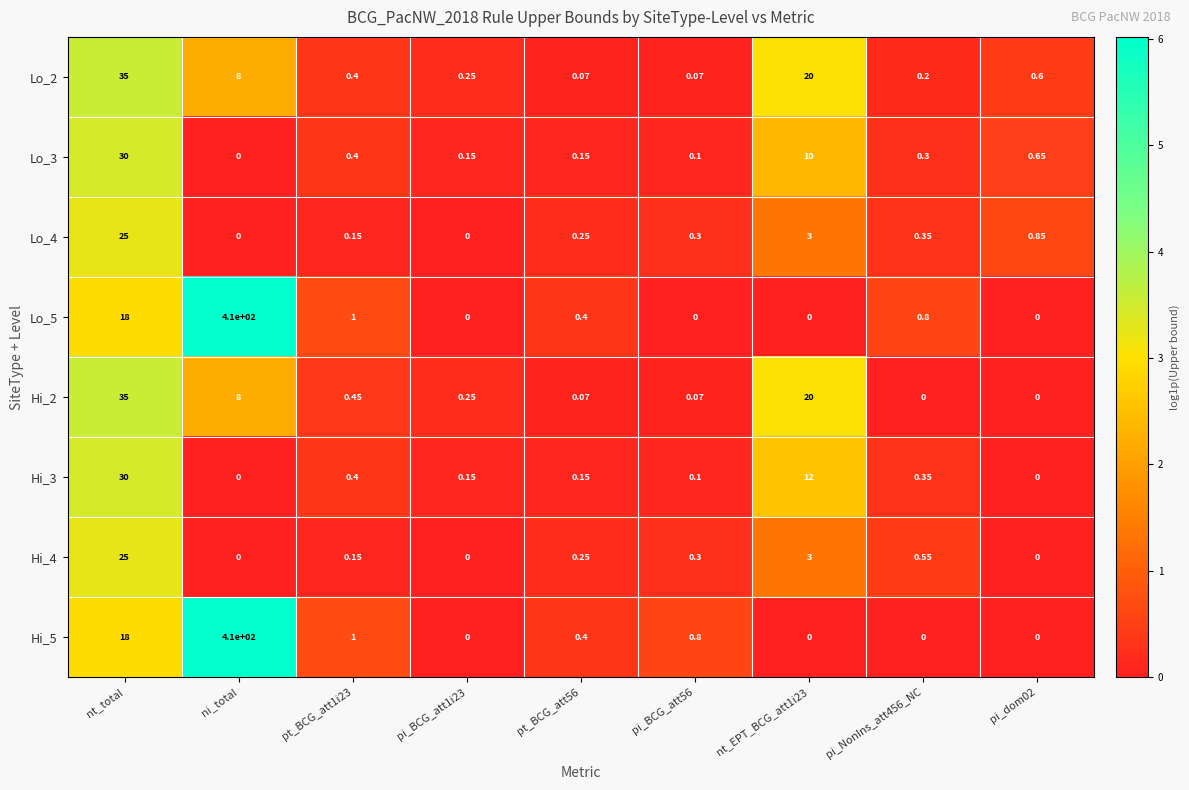

At which label does Lo_2 reach its peak?

nt_total